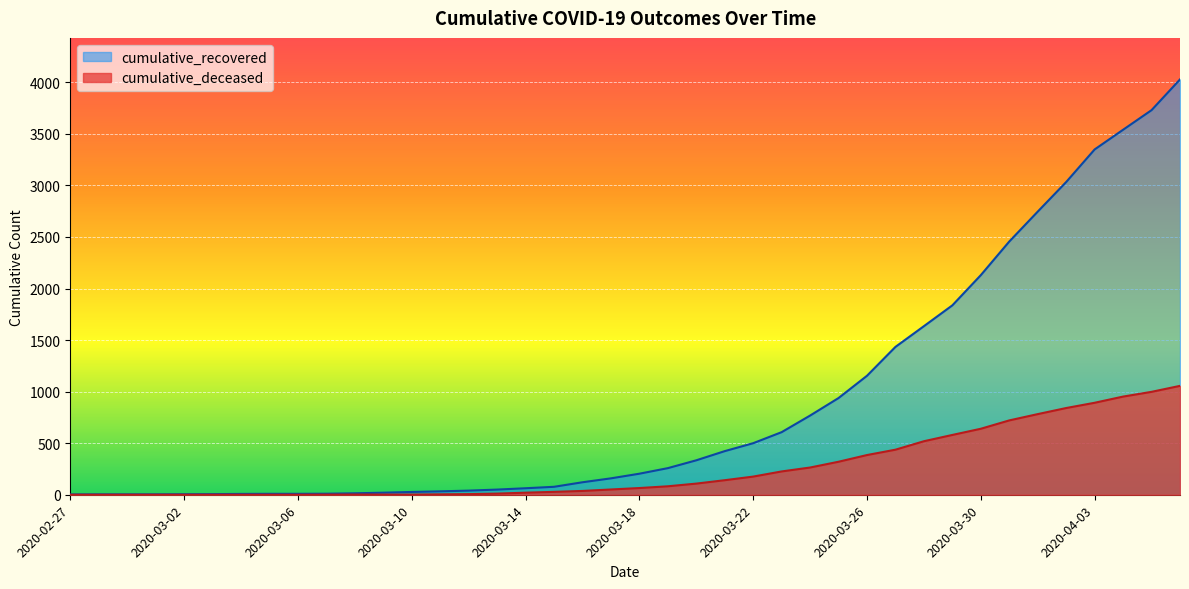

Is it true that cumulative_deceased equals 6 at 2020-03-12?

True